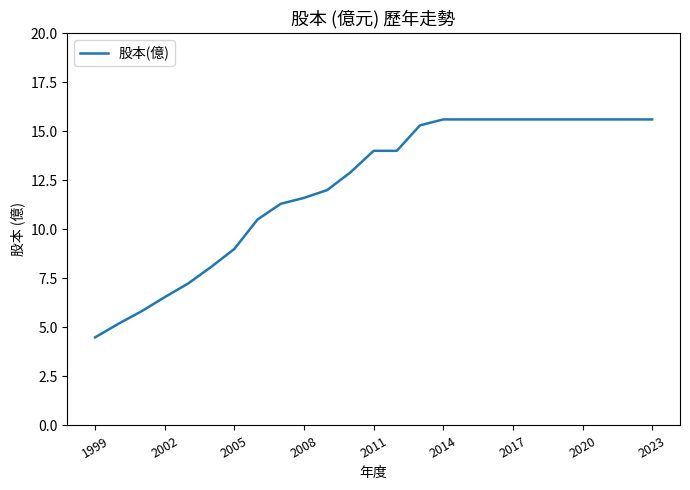

What is the difference between the maximum and minimum values?

11.1